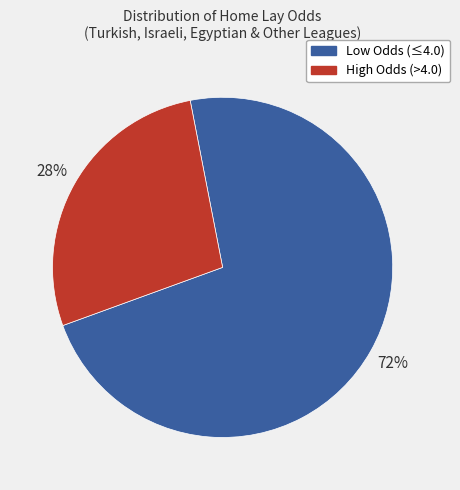

To the nearest percent, what is the average slice percentage?

50%